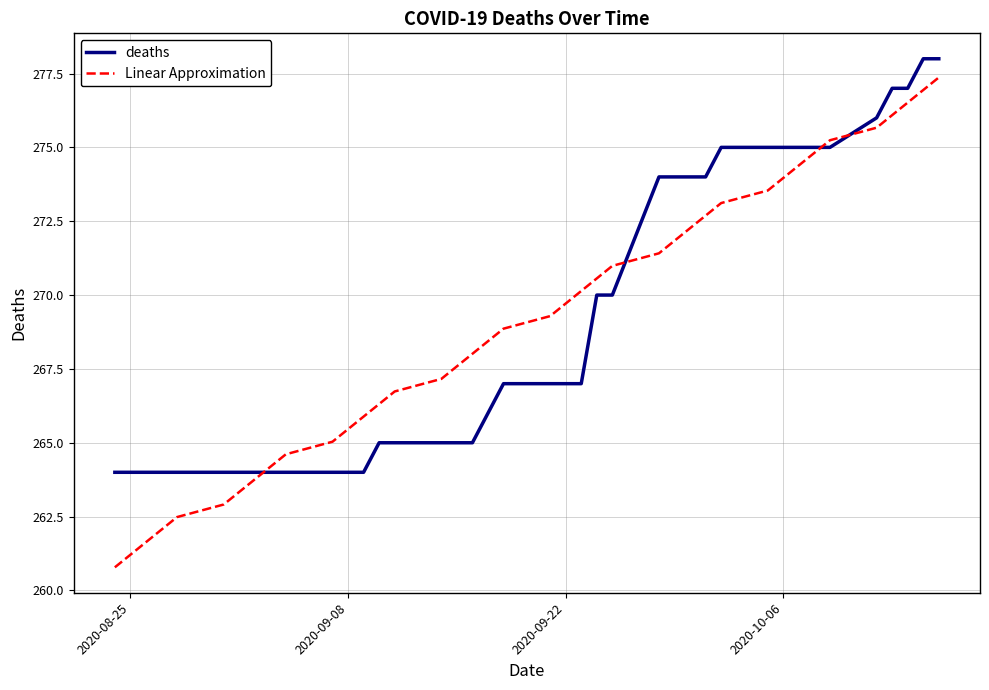

Which series has the largest range (max minus min)?

Linear Approximation